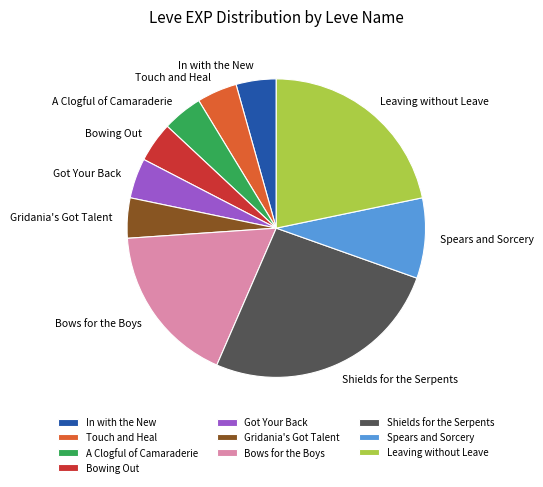

True or false: Gridania's Got Talent accounts for 15% of the total.

False